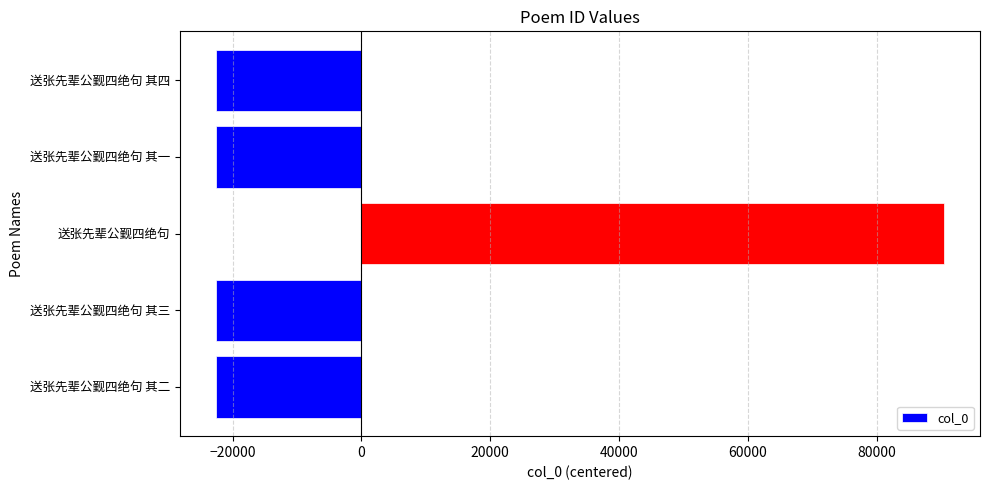

Is it true that the value at 送张先辈公觐四绝句 其三 is -29379.5?

False